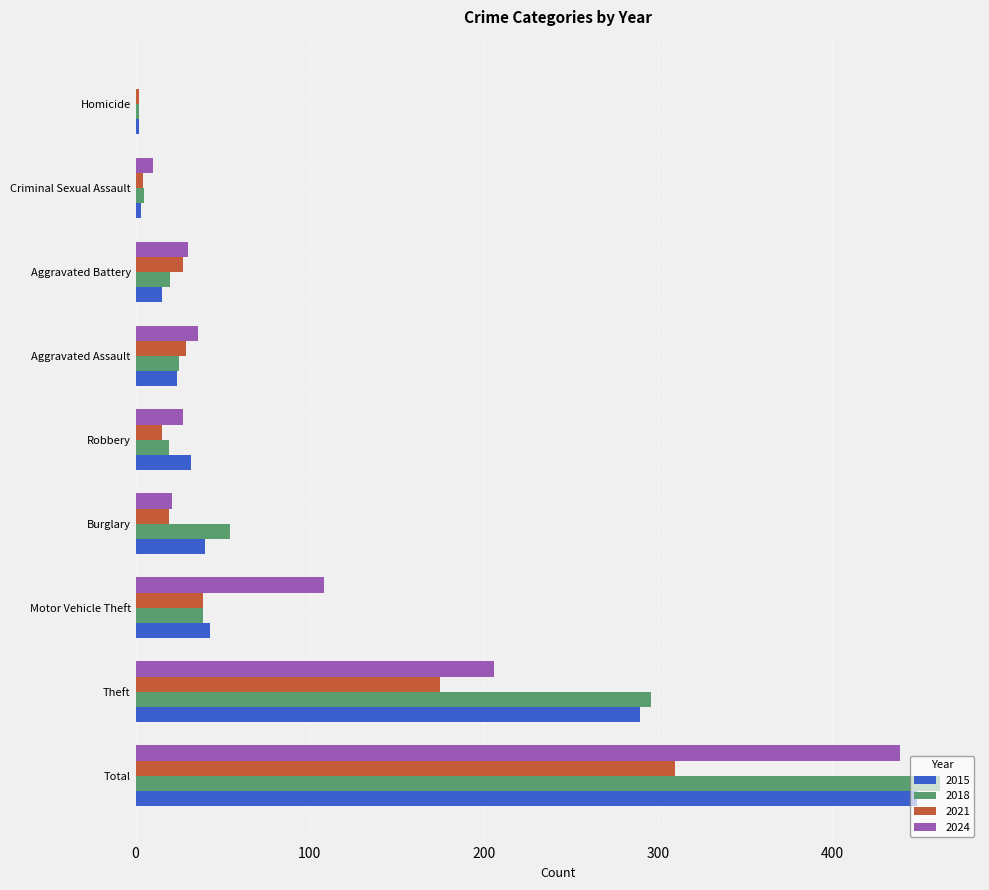

How many positive values does the 2024 series have?

8